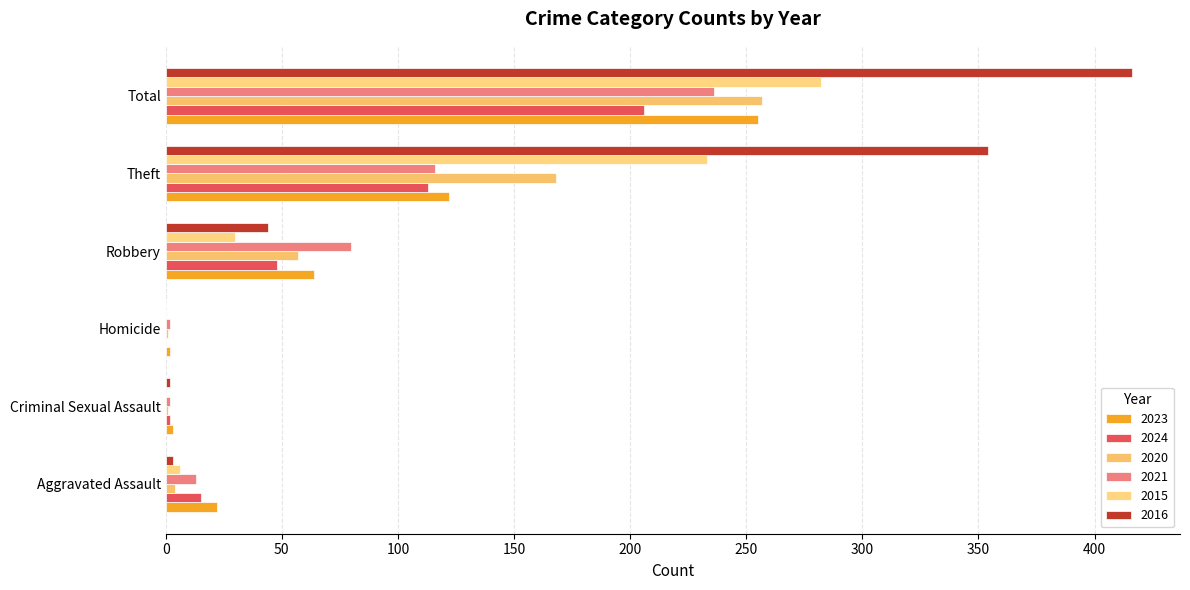

Reading right to left, extract all data points from this chart.

2023: Total=255	Theft=122	Robbery=64	Homicide=2	Criminal Sexual Assault=3	Aggravated Assault=22
2024: Total=206	Theft=113	Robbery=48	Homicide=0	Criminal Sexual Assault=2	Aggravated Assault=15
2020: Total=257	Theft=168	Robbery=57	Homicide=1	Criminal Sexual Assault=1	Aggravated Assault=4
2021: Total=236	Theft=116	Robbery=80	Homicide=2	Criminal Sexual Assault=2	Aggravated Assault=13
2015: Total=282	Theft=233	Robbery=30	Homicide=0	Criminal Sexual Assault=0	Aggravated Assault=6
2016: Total=416	Theft=354	Robbery=44	Homicide=0	Criminal Sexual Assault=2	Aggravated Assault=3